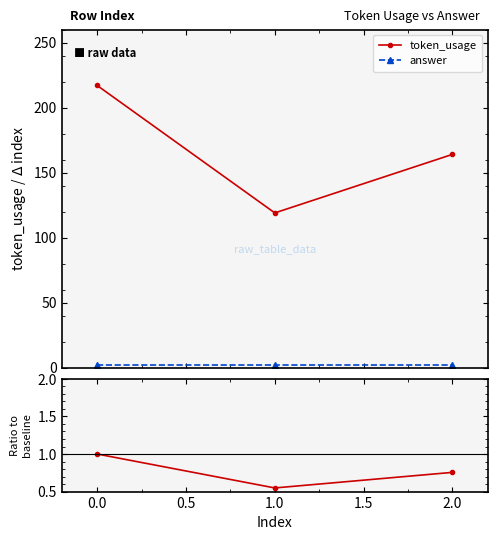

The token_usage series shows 213.8 at 2.0. True or false?

False